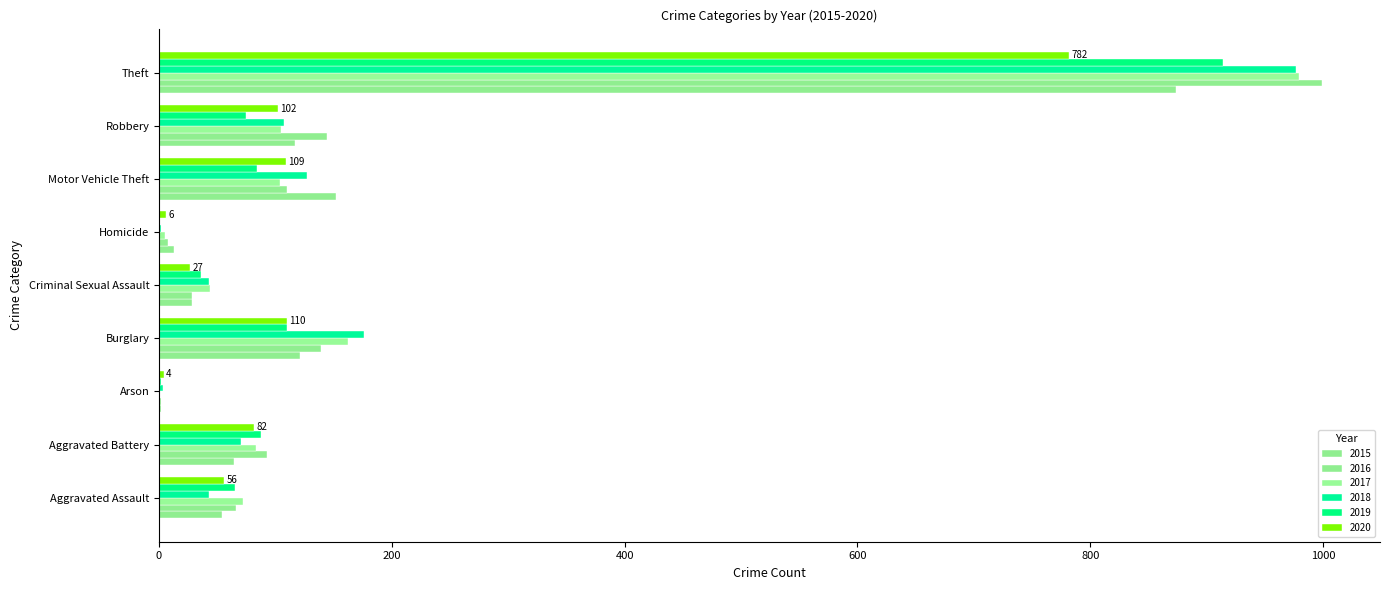

How many categories are shown in the chart?

9